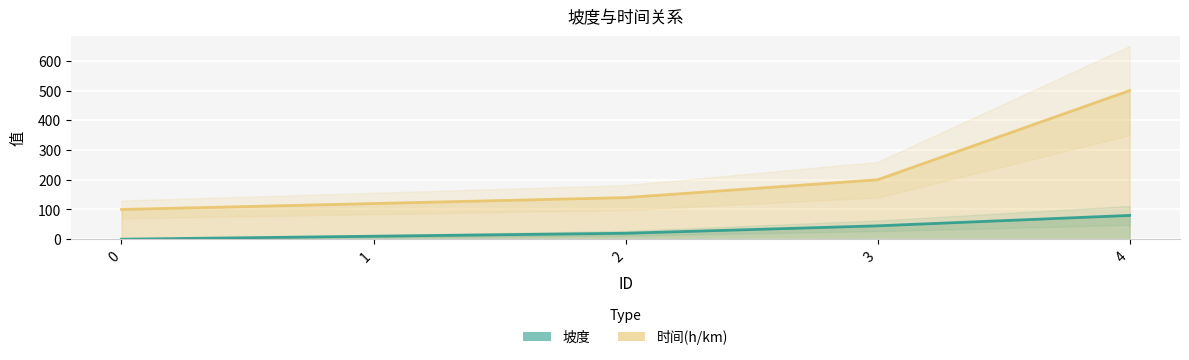

What is the approximate value at 3, to the nearest 10?

40